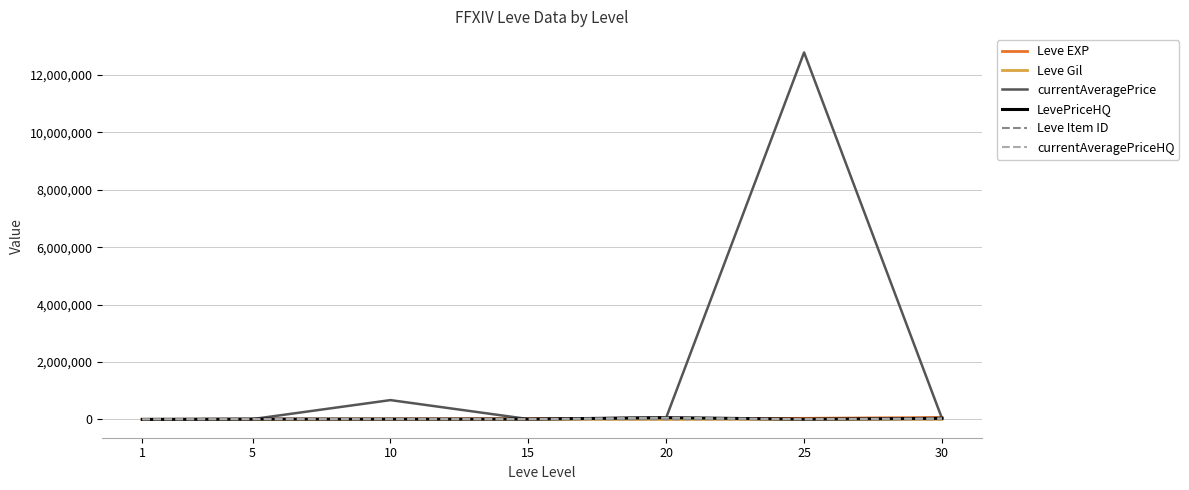

Read the currentAveragePrice value at 5.

9995.3